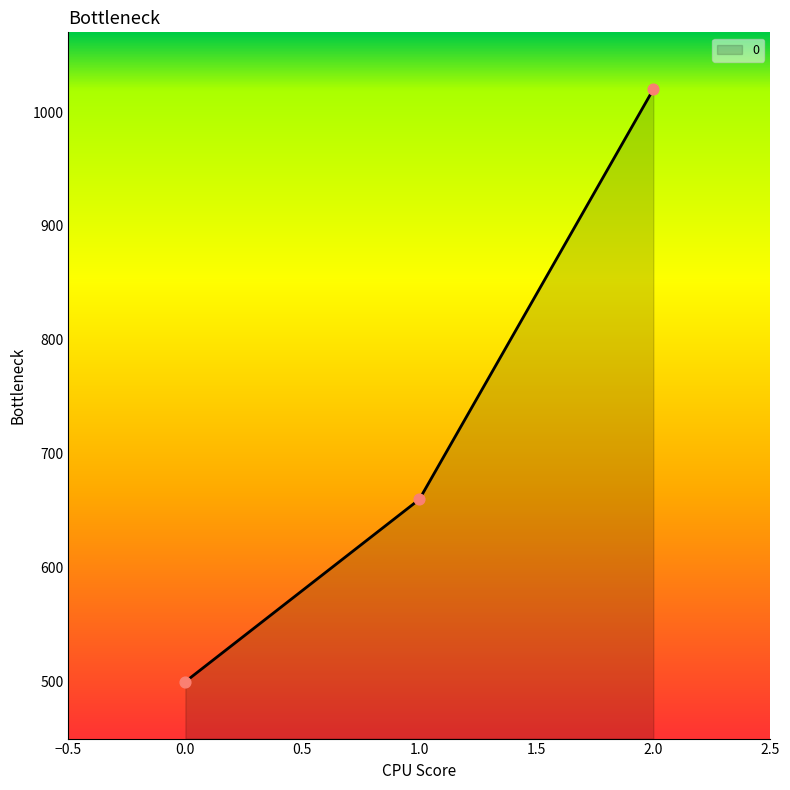

What is the ratio of the value at 1.0 to the value at 2.0?

0.6